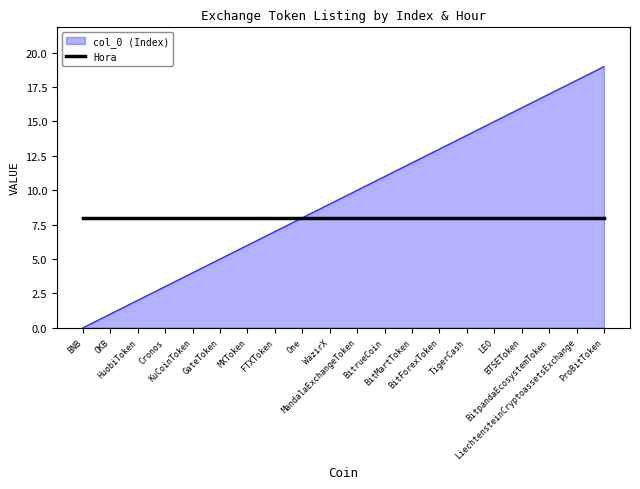

List the series in order of their overall mean, lowest first.

Hora, col_0 (Index)